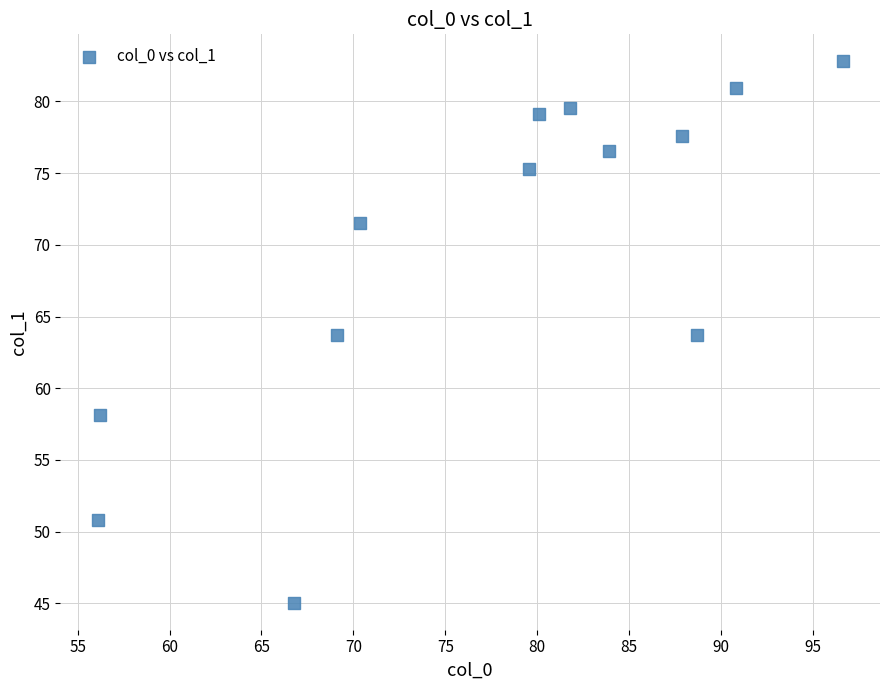

What is the range of X values (max minus min)?

40.5